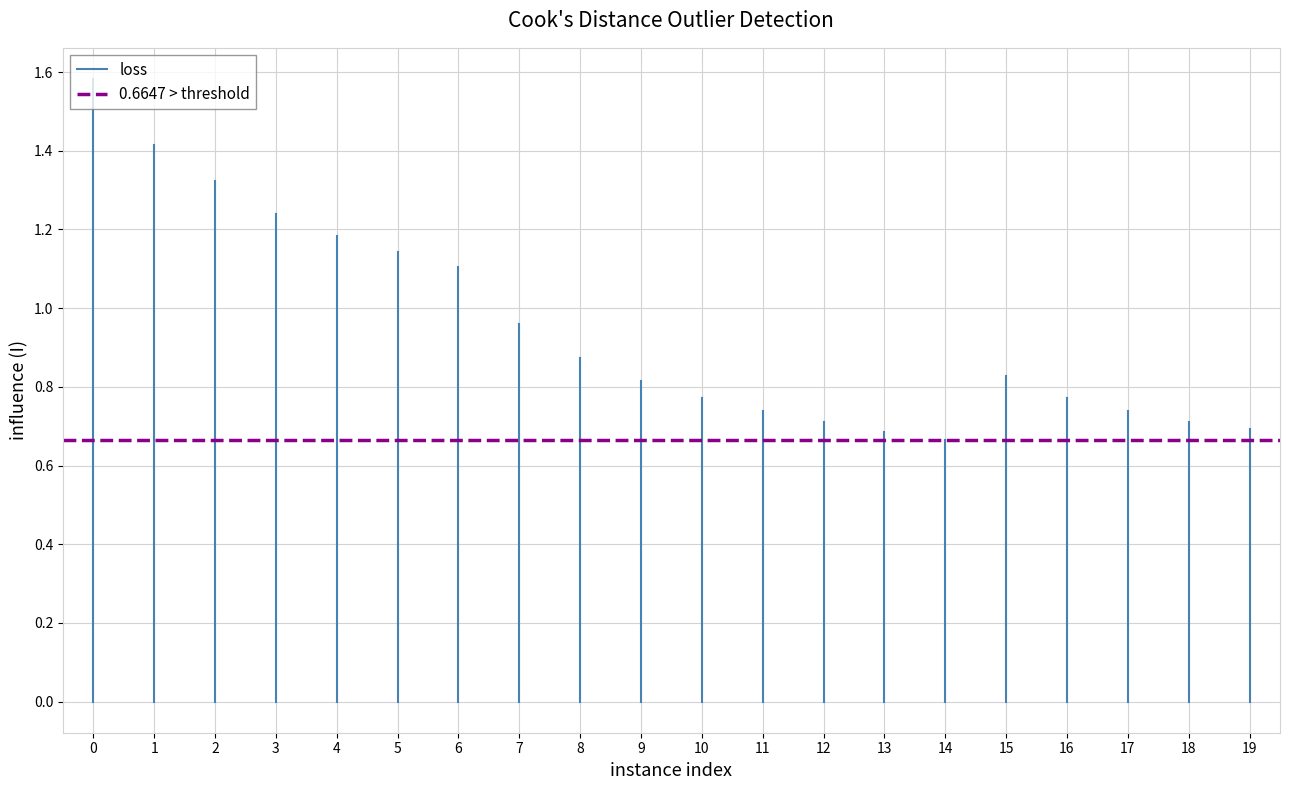

Rank the series by their average value, from highest to lowest.

loss, 0.6647 > threshold